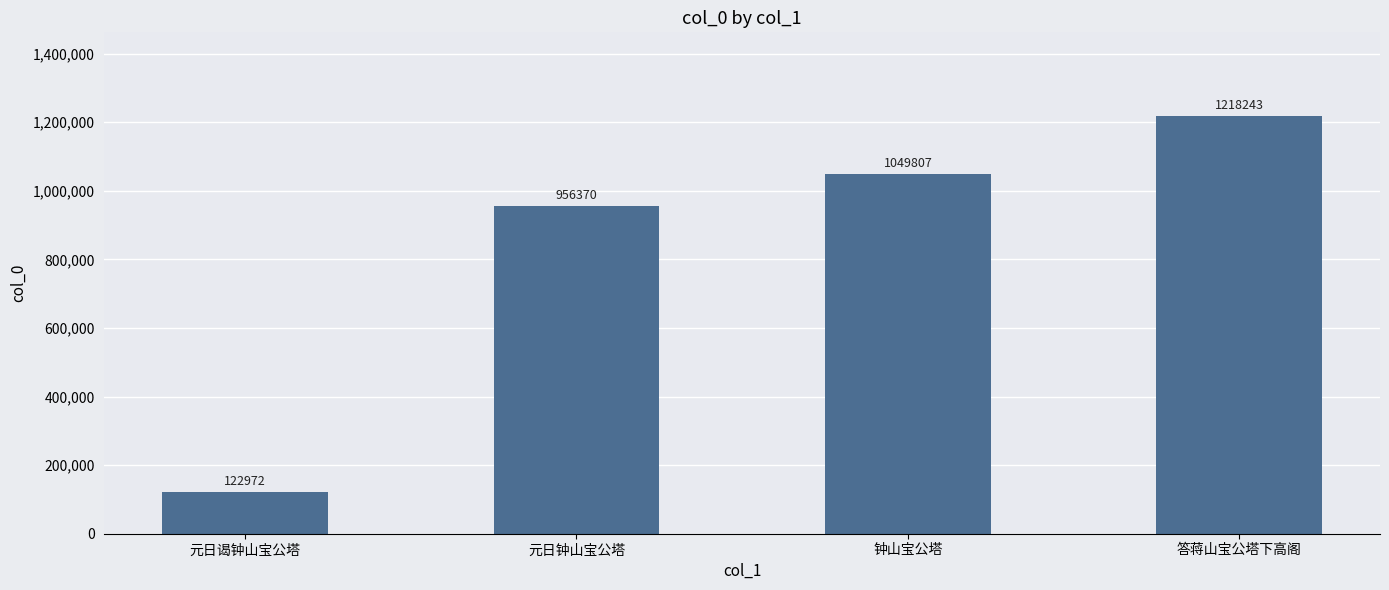

What is the average value?

836848